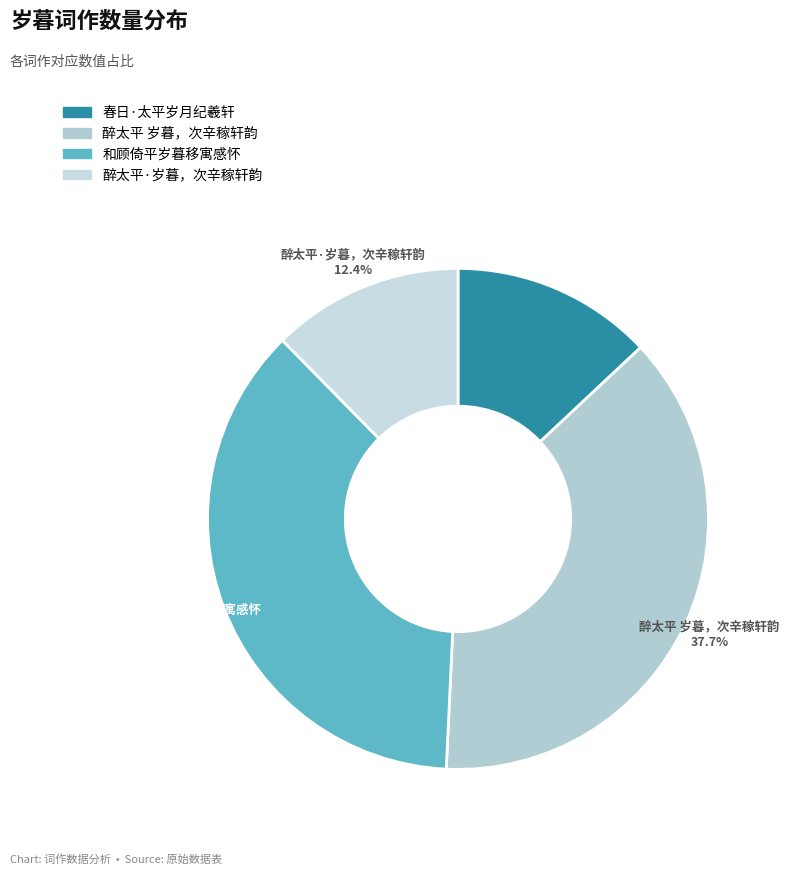

The 和顾倚平岁暮移寓感怀 slice represents 37% of the pie. True or false?

True